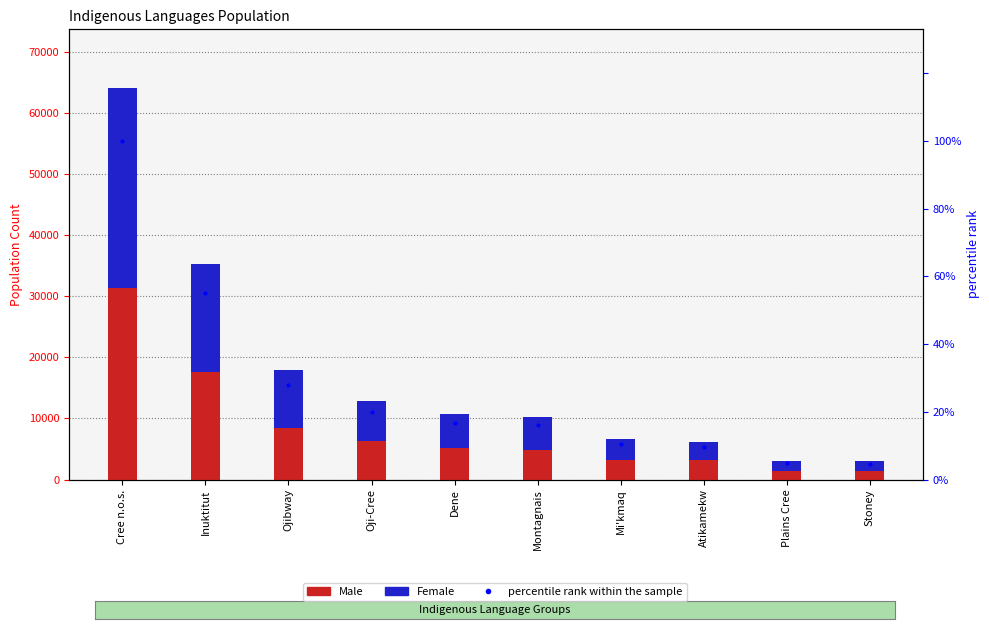

At which category is the sum across all series the highest?

Cree n.o.s.